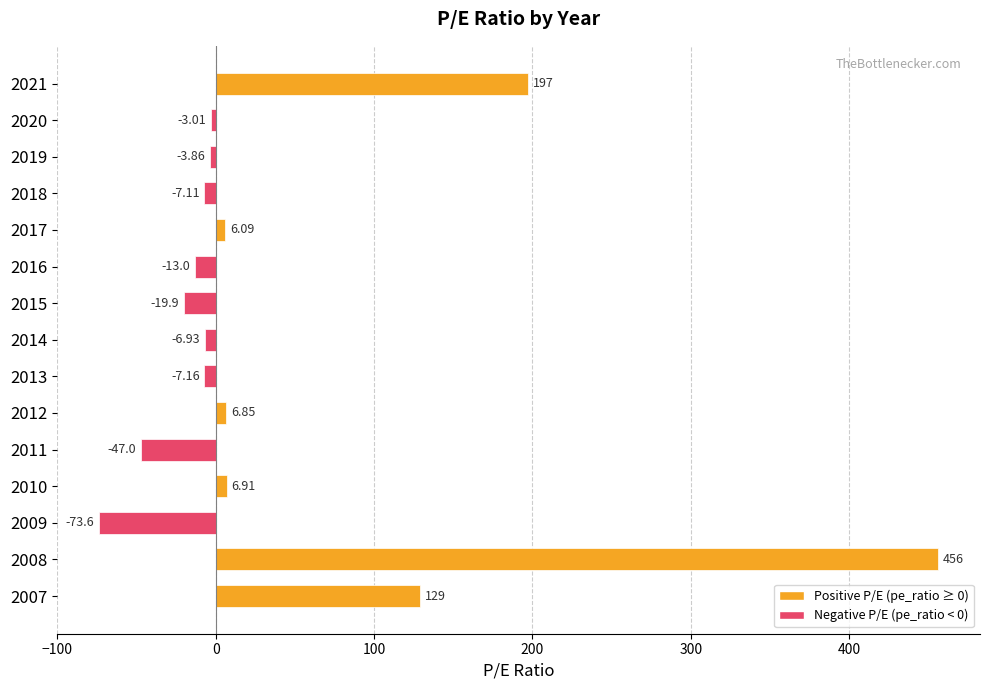

What is the difference between the second highest and minimum values?

270.6